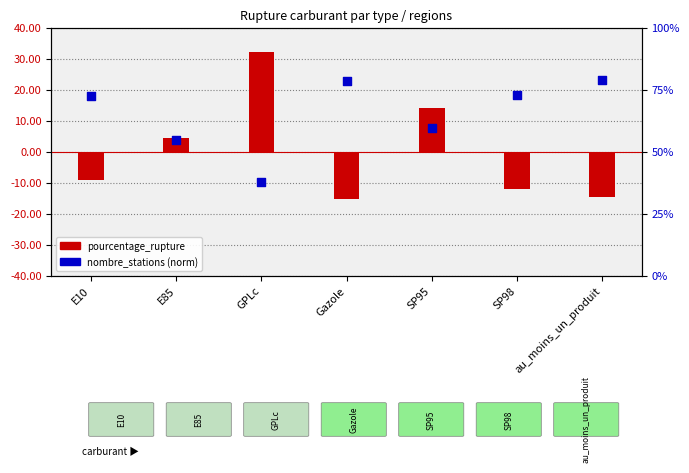

Which series has the largest Y range (max minus min)?

pourcentage_rupture